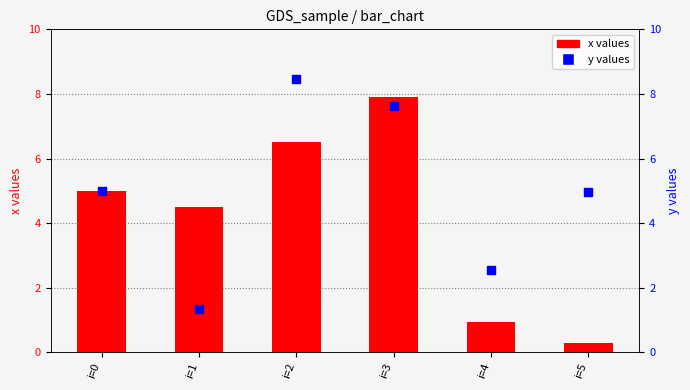

At how many categories does at least one series exceed 3?

5